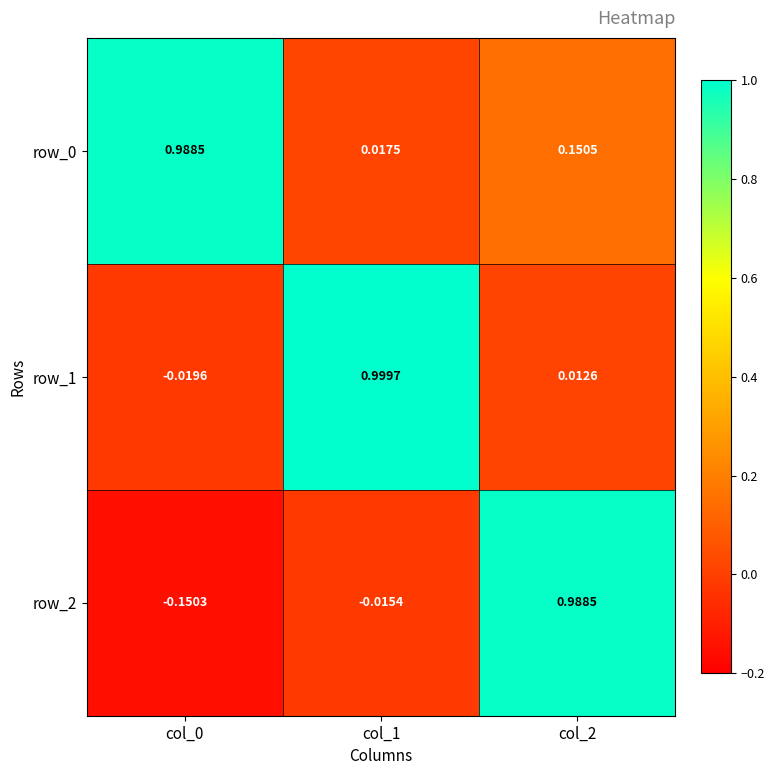

True or false: row_2 has a value of 0.4 at col_2.

False